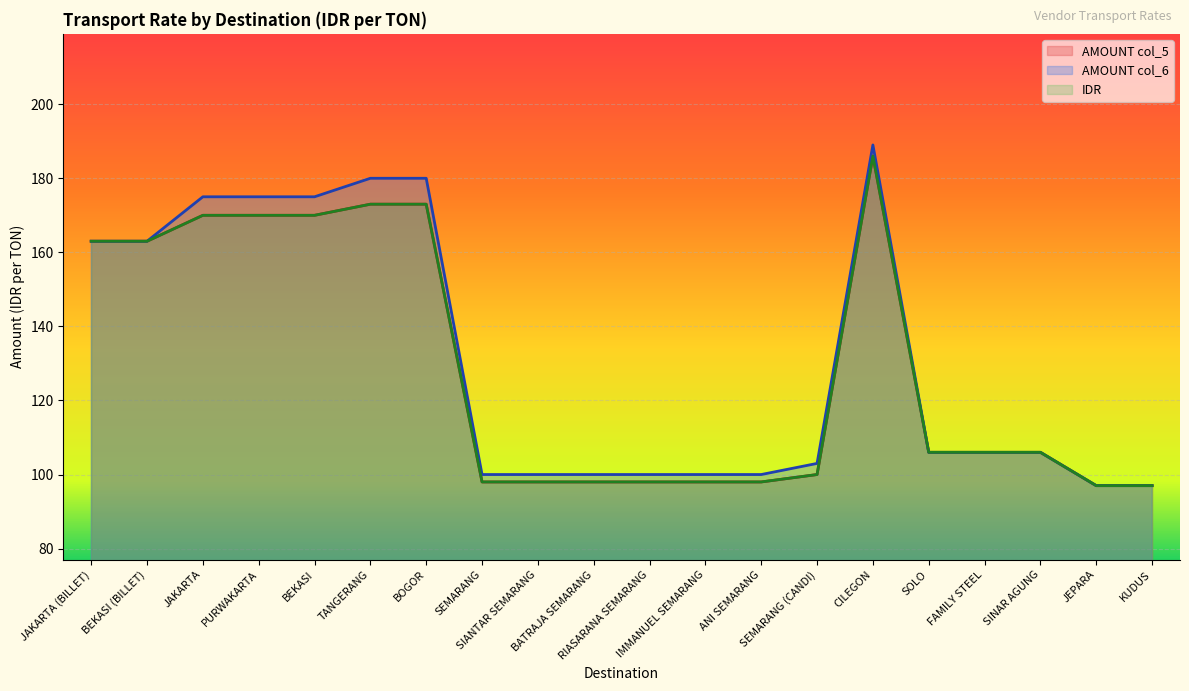

At how many categories does at least one series exceed 152?

8